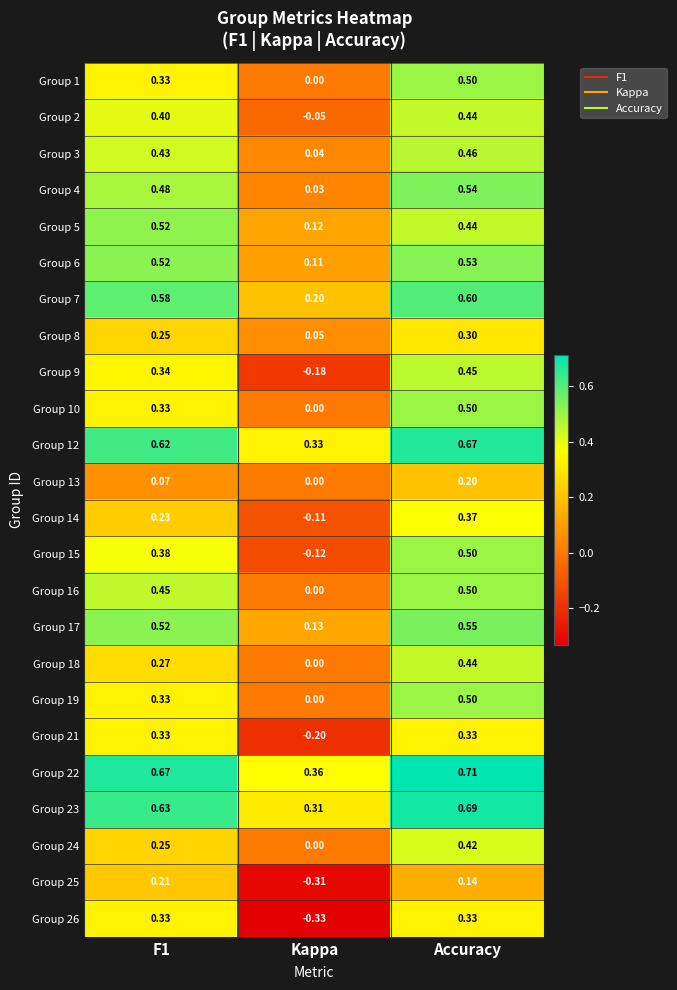

Where is Group 17 nearest to the value 0?

Kappa